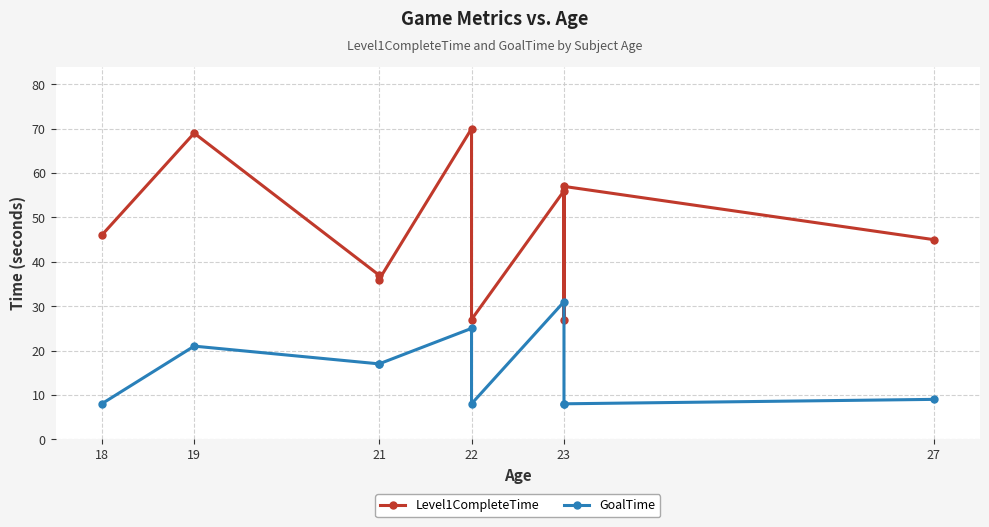

List the series in order of their overall mean, highest first.

Level1CompleteTime, GoalTime